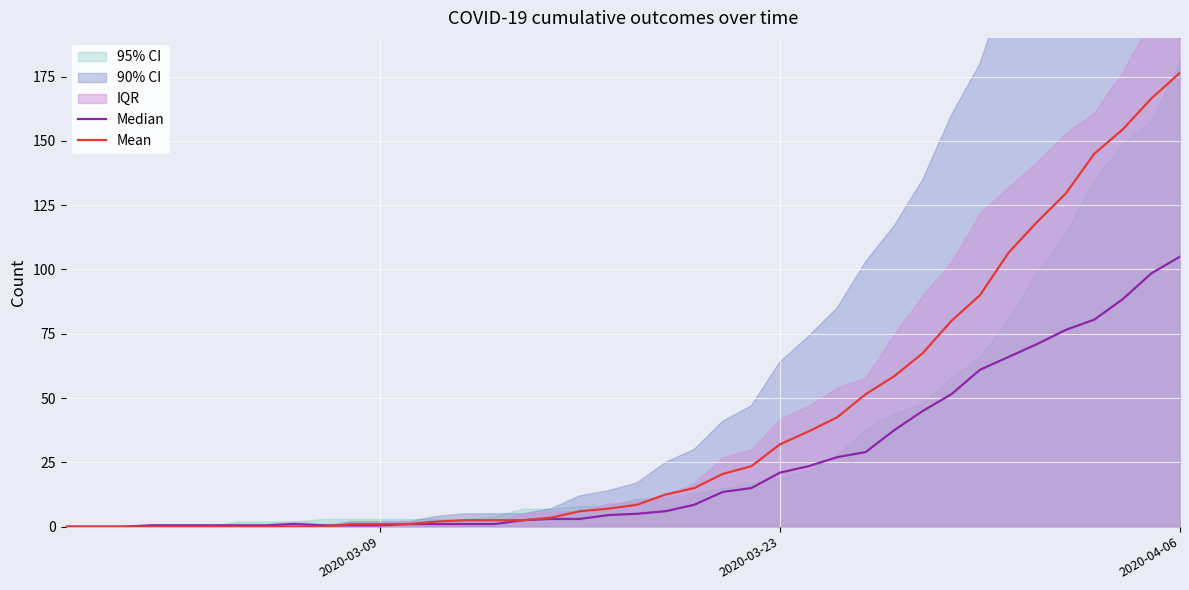

Rank the series by their average value, from highest to lowest.

Mean, Median